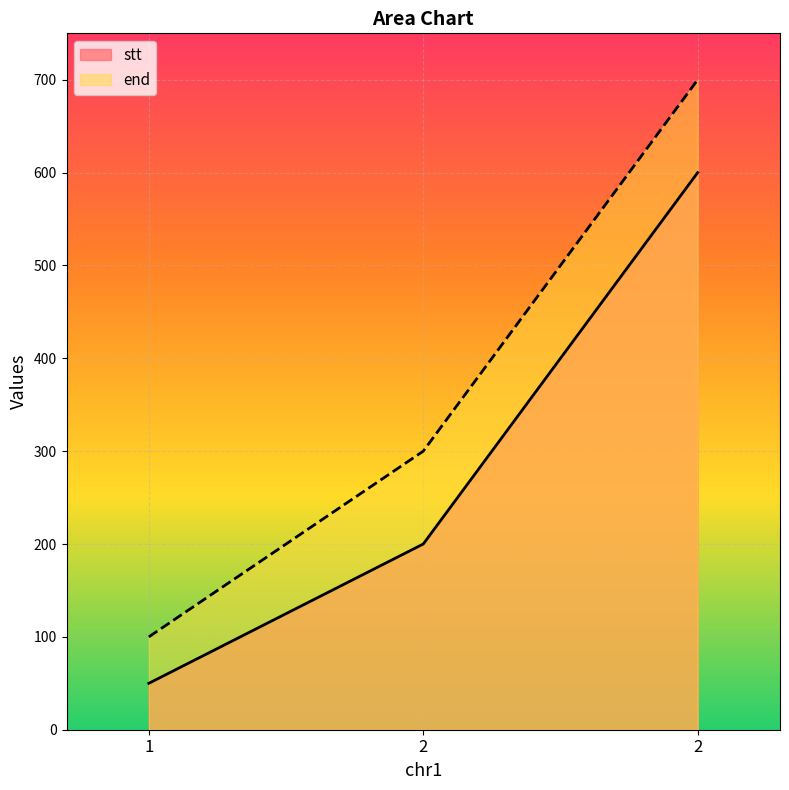

What is the value of the stt point at the 1st from the left?

50